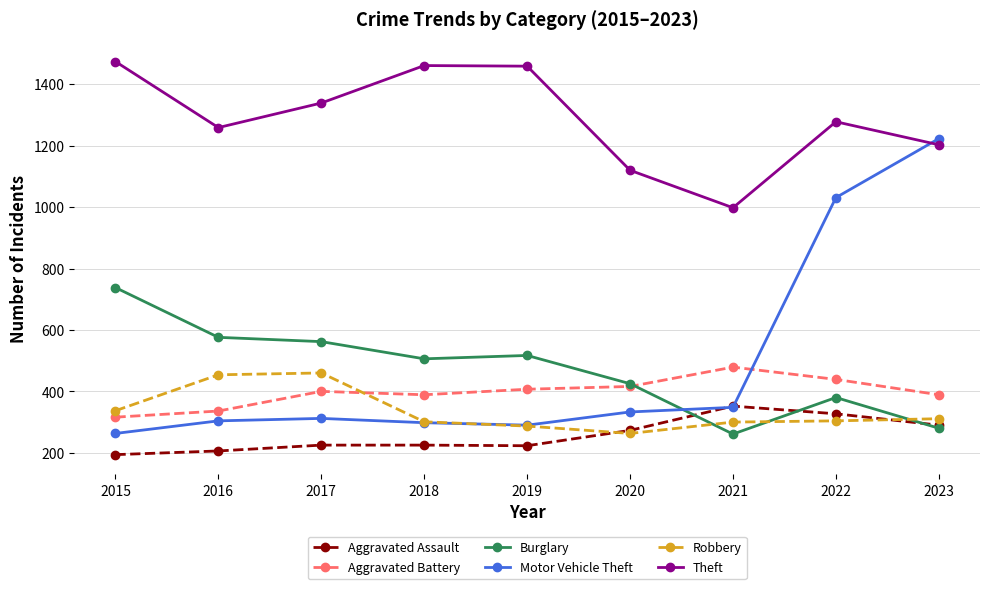

What is the value of the Theft point at the 4th from the left?

1461